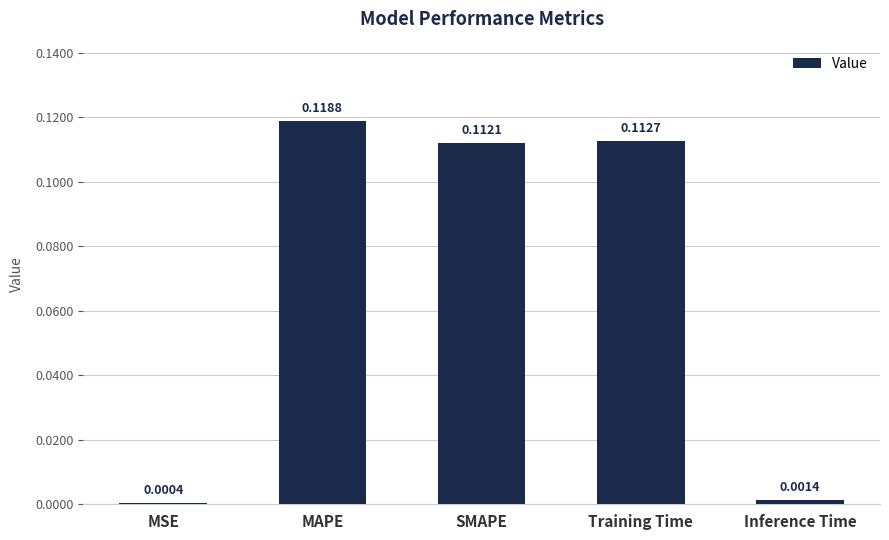

Where is the data nearest to the value 0?

MSE